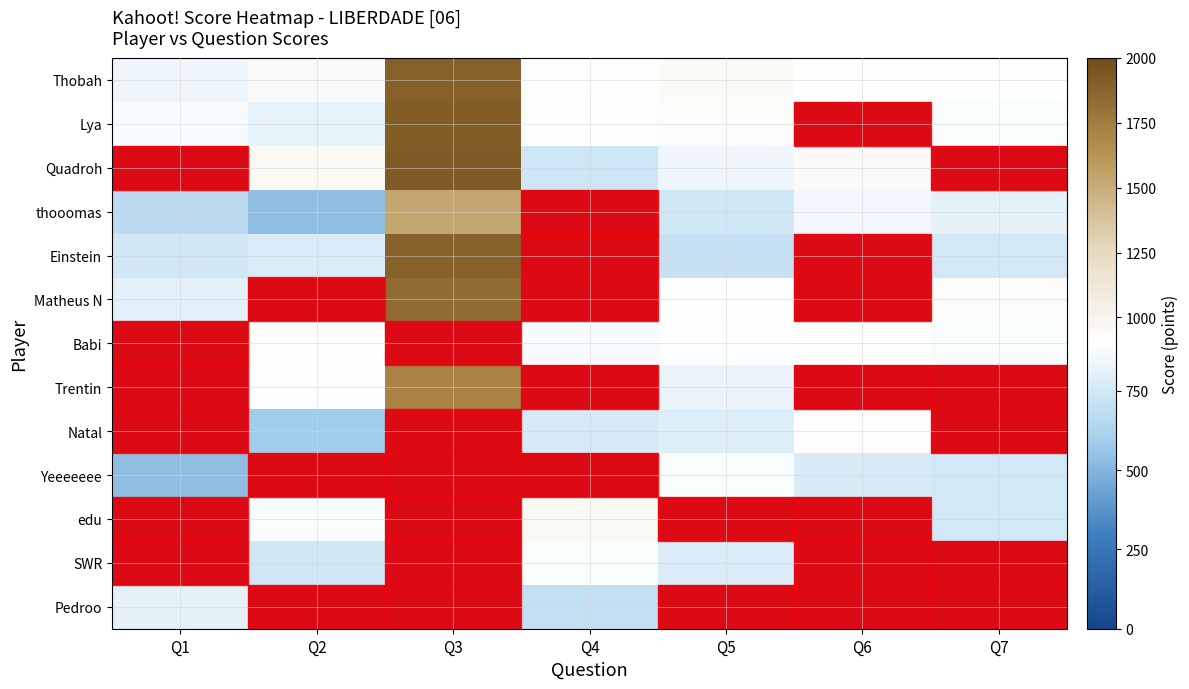

Reading left to right, list all the values displayed in this chart.

Thobah: Q1=840	Q2=940	Q3=1894	Q4=887	Q5=945	Q6=907	Q7=895
Lya: Q1=872	Q2=820	Q3=1914	Q4=900	Q5=925	Q6=0	Q7=880
Quadroh: Q1=0	Q2=965	Q3=1920	Q4=735	Q5=845	Q6=935	Q7=0
thooomas: Q1=672	Q2=535	Q3=1534	Q4=0	Q5=745	Q6=857	Q7=815
Einstein: Q1=747	Q2=780	Q3=1884	Q4=0	Q5=705	Q6=0	Q7=757
Matheus N: Q1=807	Q2=0	Q3=1830	Q4=0	Q5=895	Q6=0	Q7=932
Babi: Q1=0	Q2=910	Q3=0	Q4=872	Q5=890	Q6=897	Q7=885
Trentin: Q1=0	Q2=890	Q3=1714	Q4=0	Q5=835	Q6=0	Q7=0
Natal: Q1=0	Q2=590	Q3=0	Q4=760	Q5=790	Q6=915	Q7=0
Yeeeeeee: Q1=537	Q2=0	Q3=0	Q4=0	Q5=880	Q6=767	Q7=757
edu: Q1=0	Q2=885	Q3=0	Q4=965	Q5=0	Q6=0	Q7=757
SWR: Q1=0	Q2=745	Q3=0	Q4=885	Q5=775	Q6=0	Q7=0
Pedroo: Q1=810	Q2=0	Q3=0	Q4=697	Q5=0	Q6=0	Q7=0